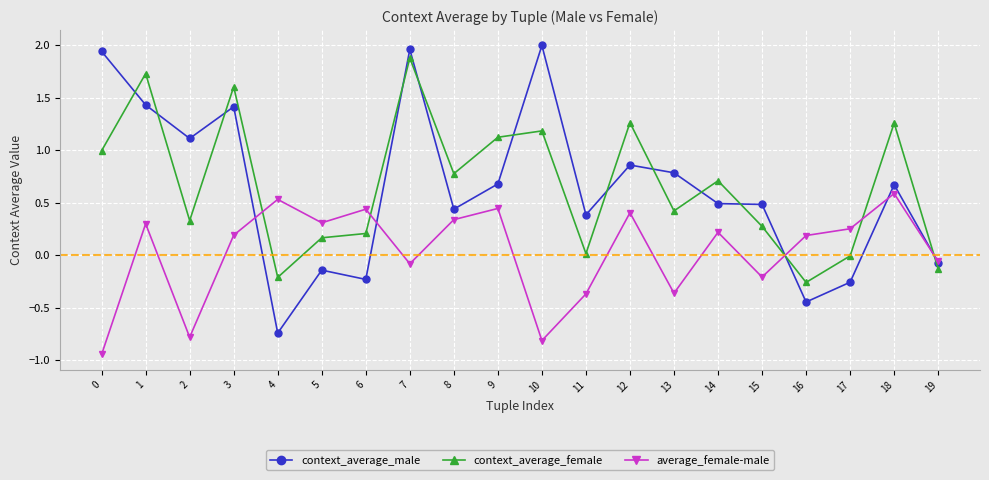

True or false: context_average_male has a value of -0.0 at 5.

False